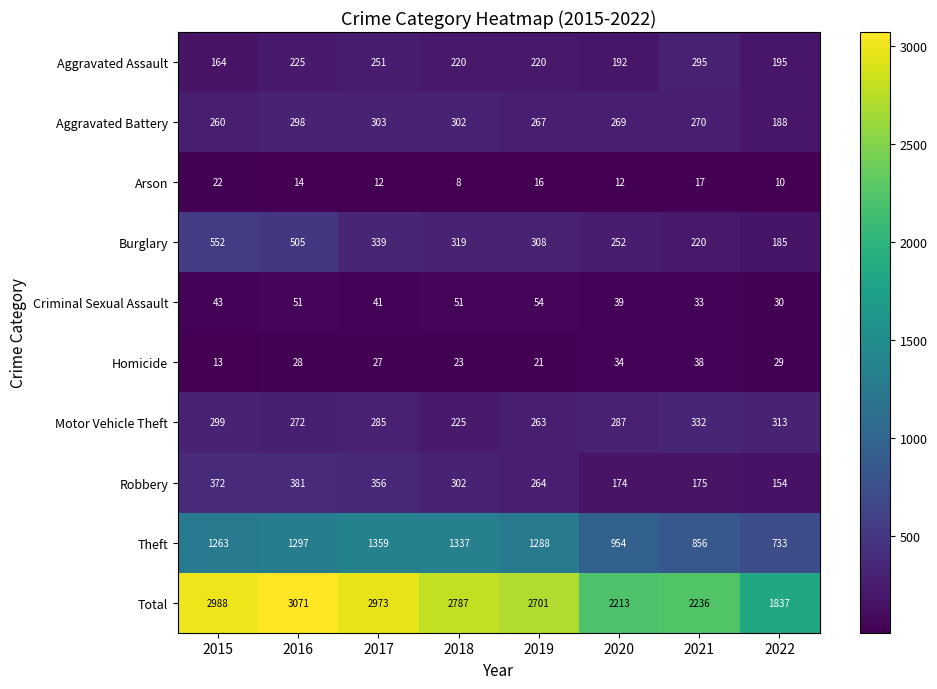

What is the difference between the second highest and second lowest values in the Arson series?

7